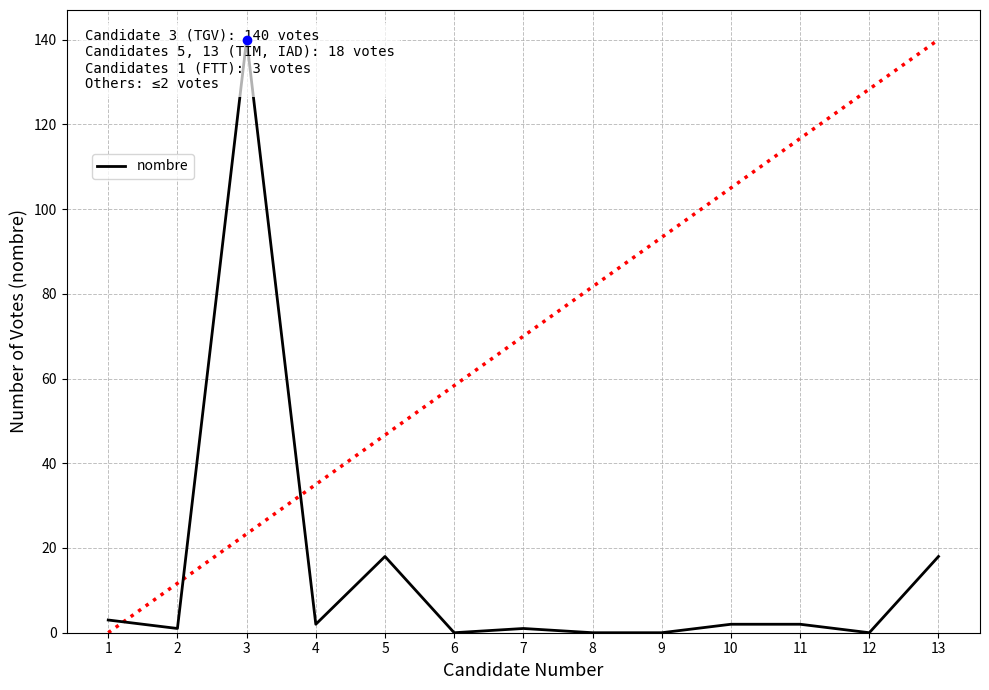

At which label does the data first exceed 2?

1